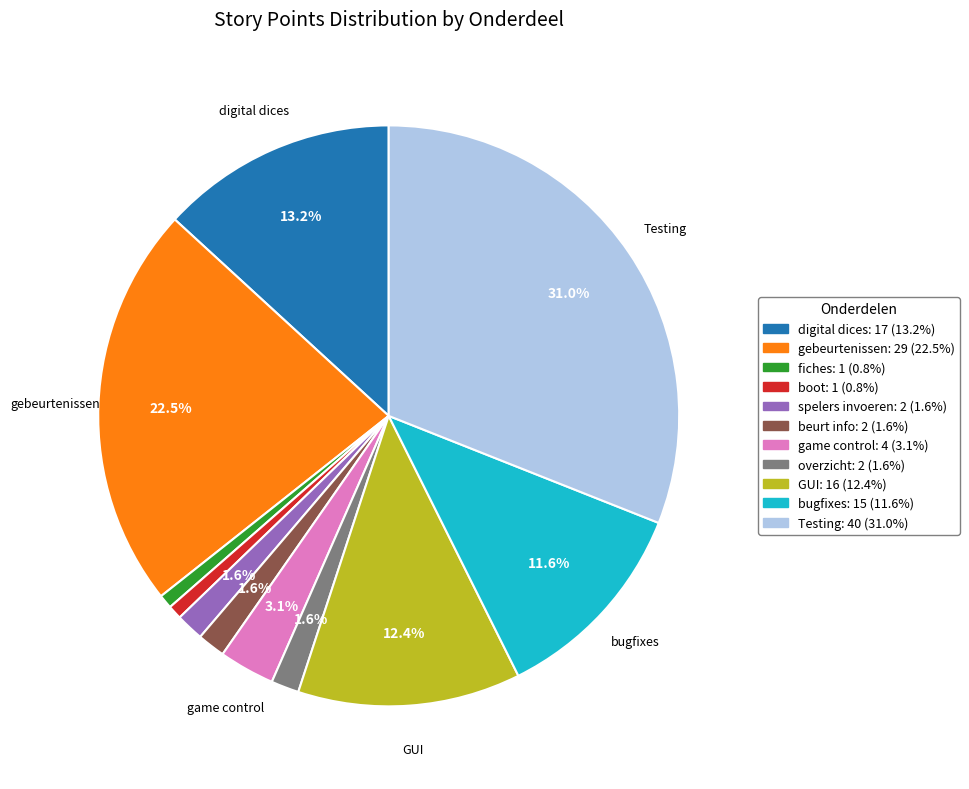

To the nearest percent, what percentage of the pie is spelers invoeren?

2%